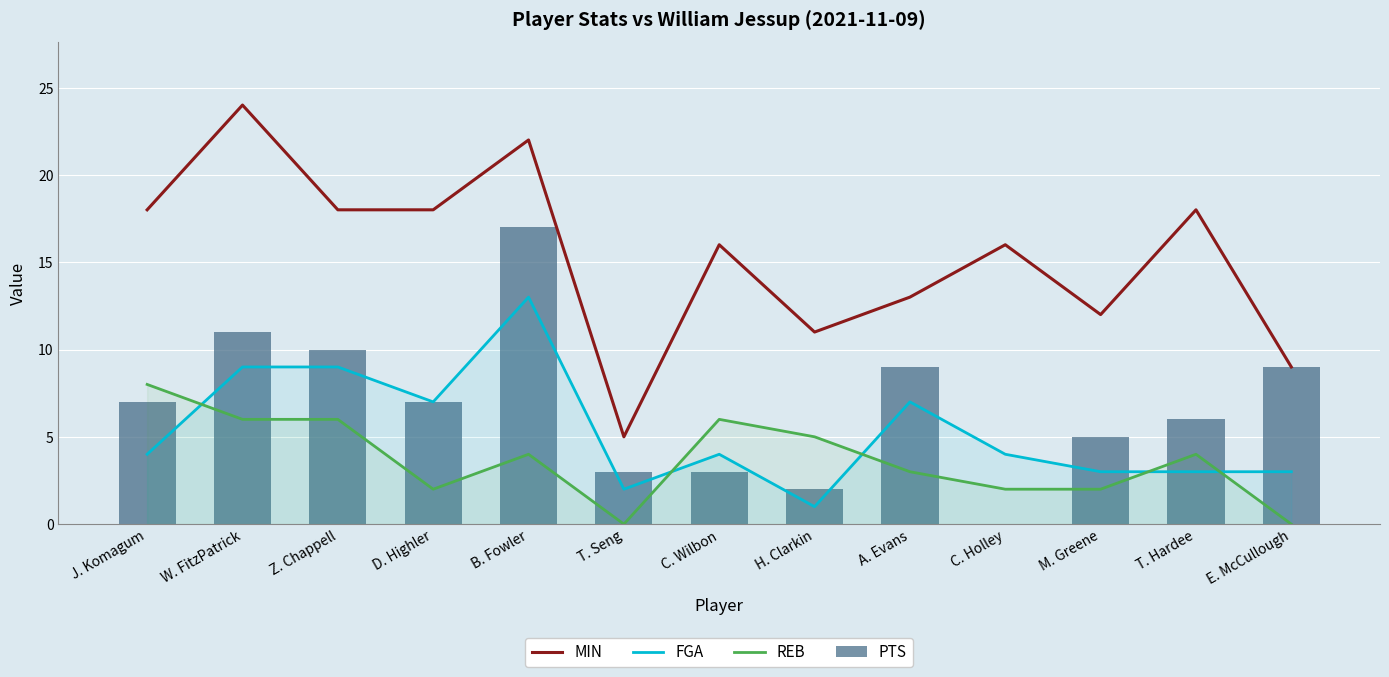

Reading right to left, what are all the values shown in this chart?

MIN: 9	18	12	16	13	11	16	5	22	18	18	24	18
FGA: 3	3	3	4	7	1	4	2	13	7	9	9	4
REB: 0	4	2	2	3	5	6	0	4	2	6	6	8
PTS: 9	6	5	0	9	2	3	3	17	7	10	11	7